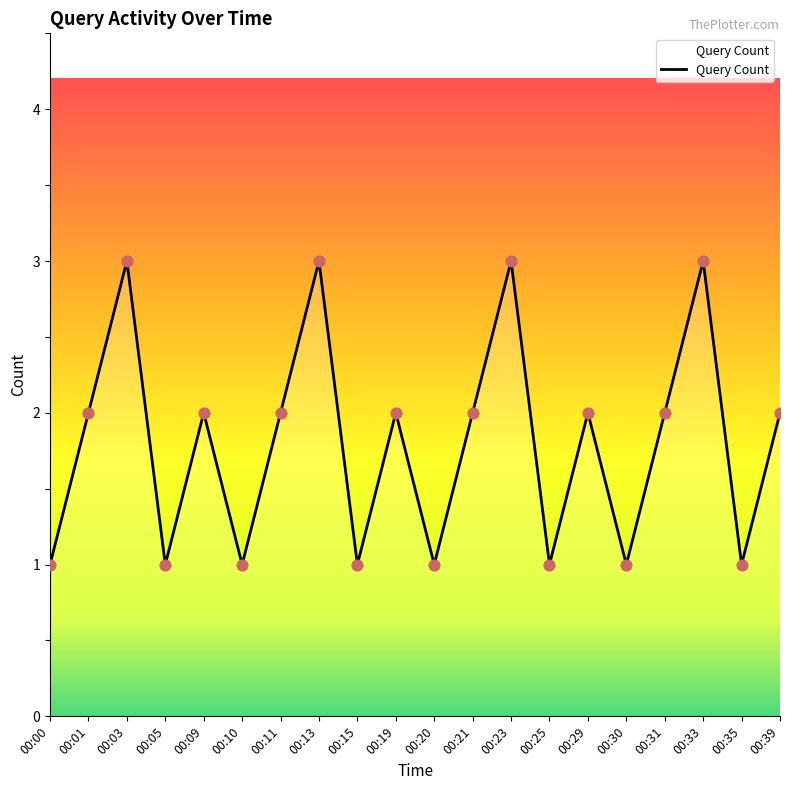

What is the ratio of the value at 00:10 to the value at 00:09?

0.5